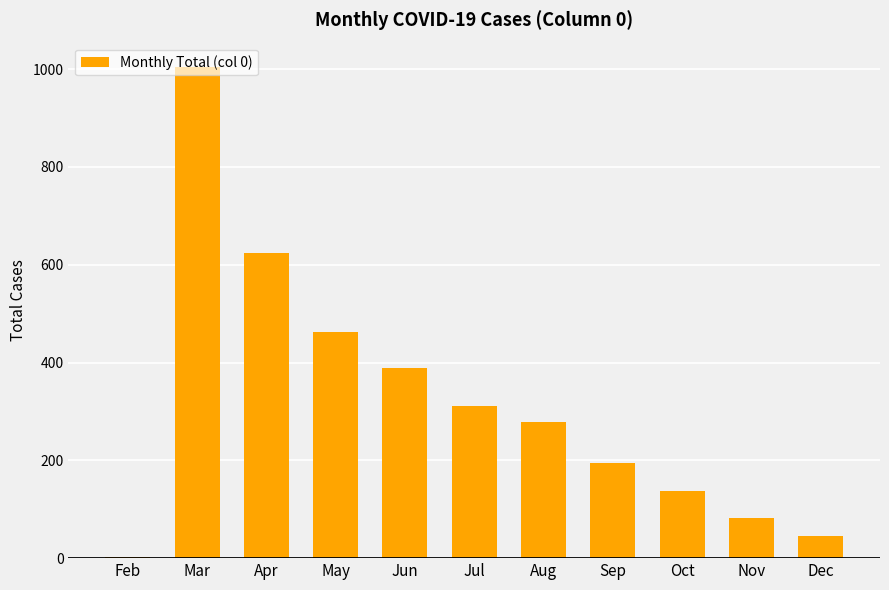

Which label corresponds to the largest value in the chart?

Mar